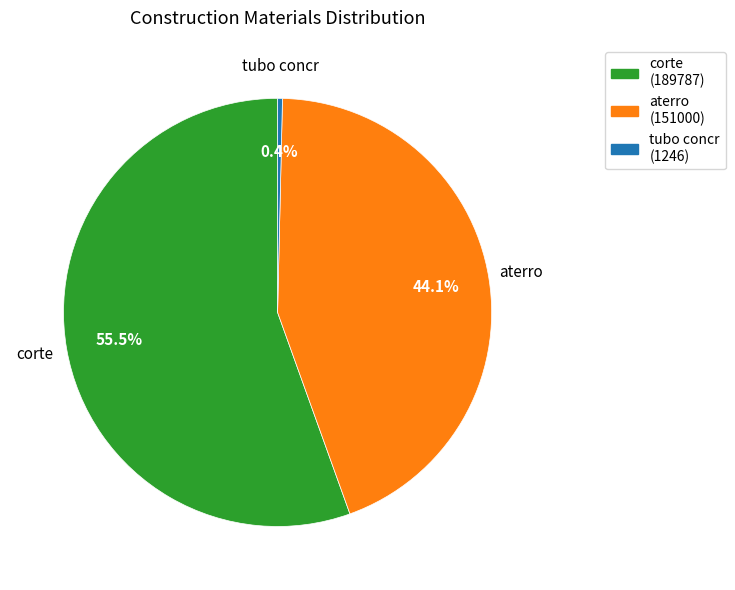

How many slices are in this pie chart?

3